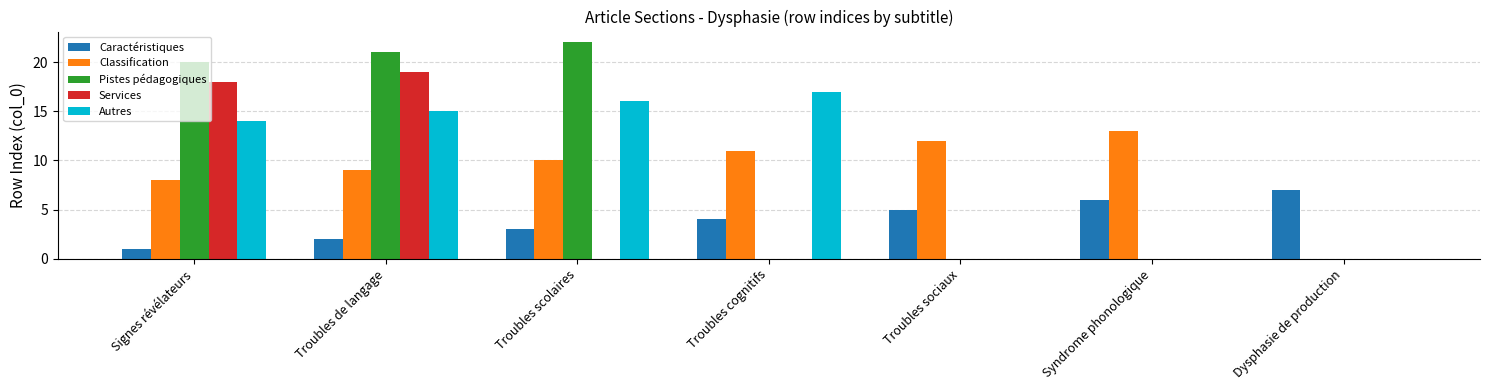

Reading left to right, extract all data points from this chart.

Caractéristiques: 1	2	3	4	5	6	7
Classification: 8	9	10	11	12	13	0
Pistes pédagogiques: 20	21	22	0	0	0	0
Services: 18	19	0	0	0	0	0
Autres: 14	15	16	17	0	0	0